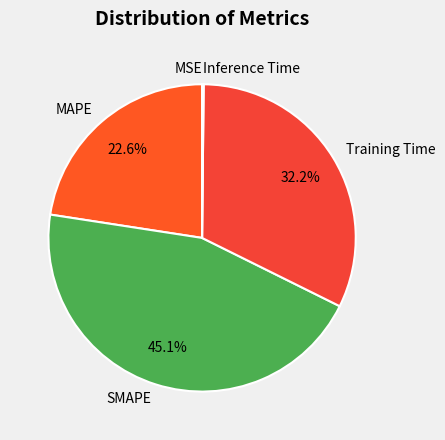

How much of the chart is everything except SMAPE?

54.9%